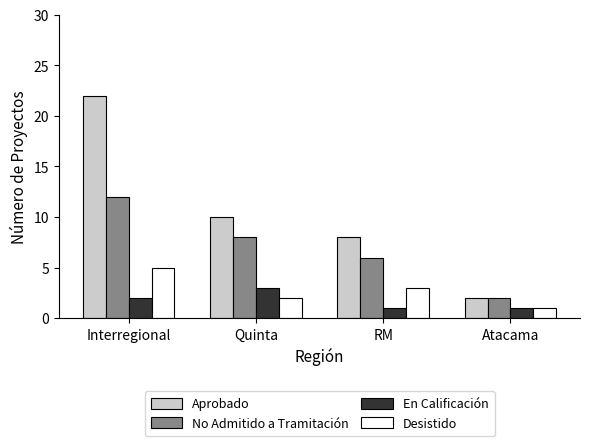

What are all the series names shown in the legend?

Aprobado, No Admitido a Tramitación, En Calificación, Desistido